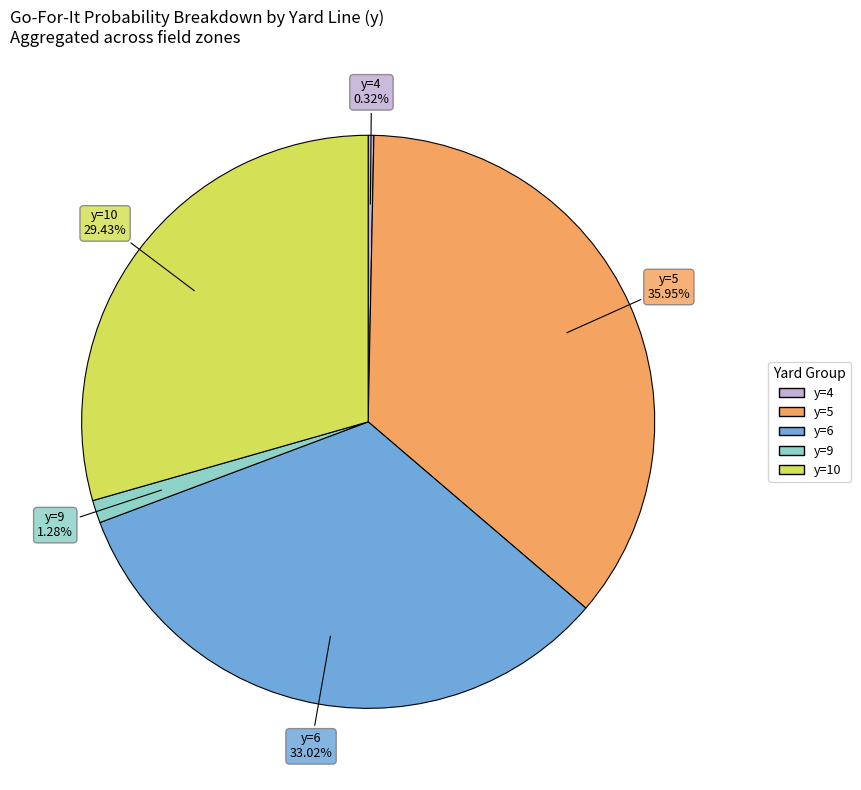

To the nearest percent, what is the average slice percentage?

20%